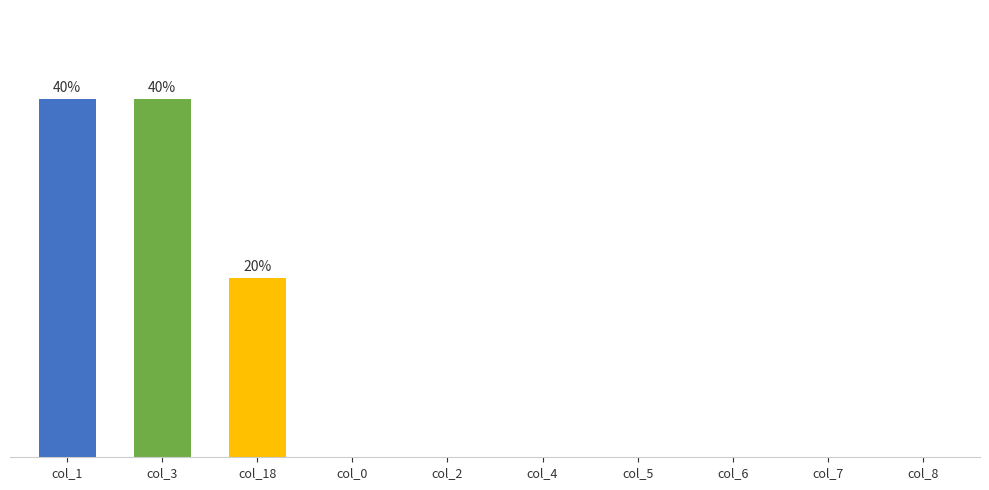

Is it true that the value at col_0 is -22?

False